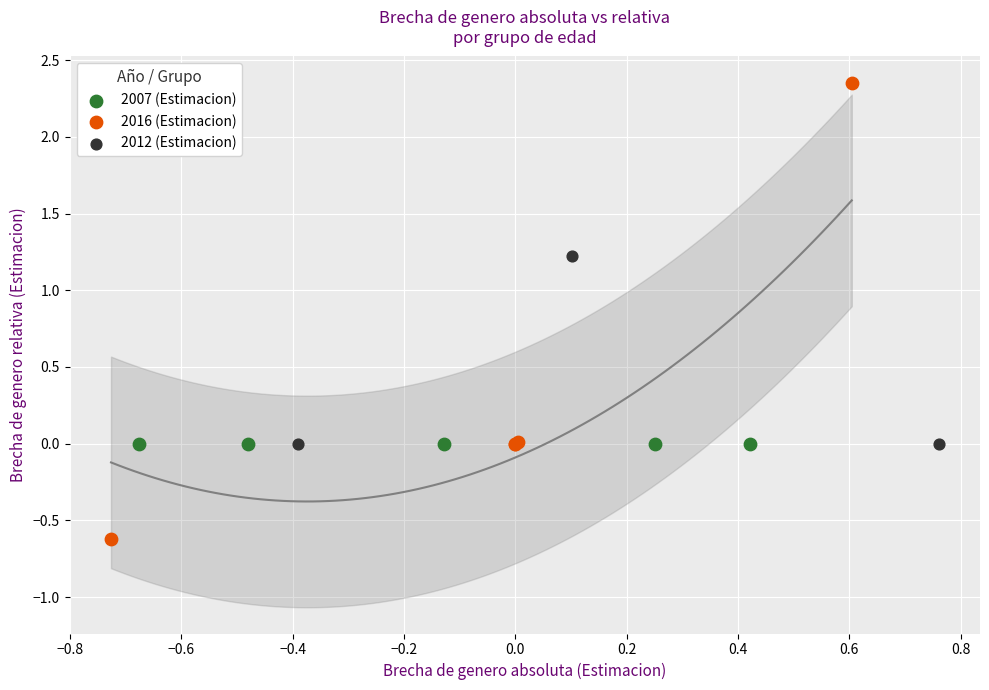

Which series contains the highest Y value?

2016 (Estimacion)